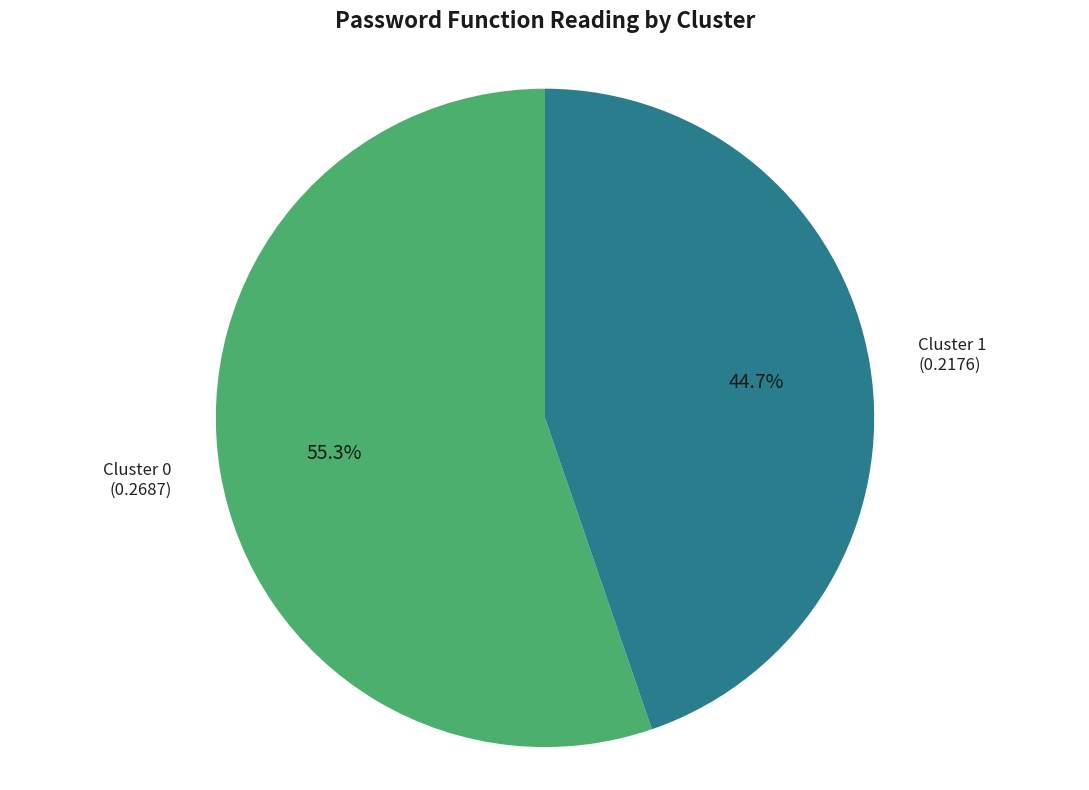

To the nearest percent, what is the difference between the largest and smallest slice percentages?

11%